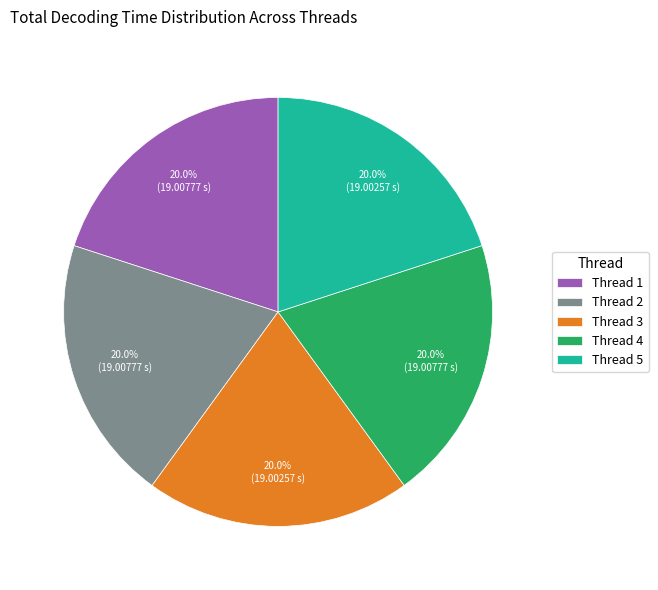

How many slices are in this pie chart?

5